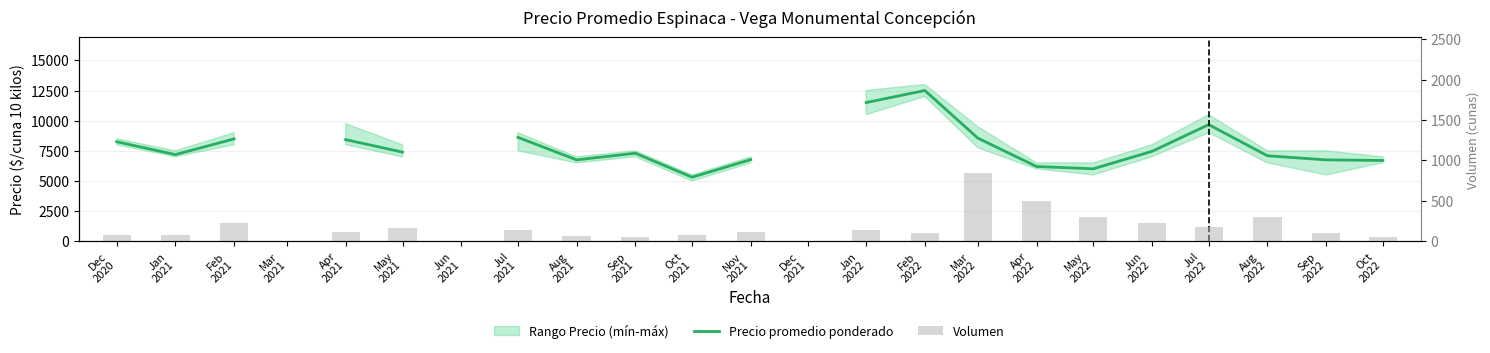

What is the sum of the Precio promedio ponderado values at May
2022 and Oct
2022?

12708.0